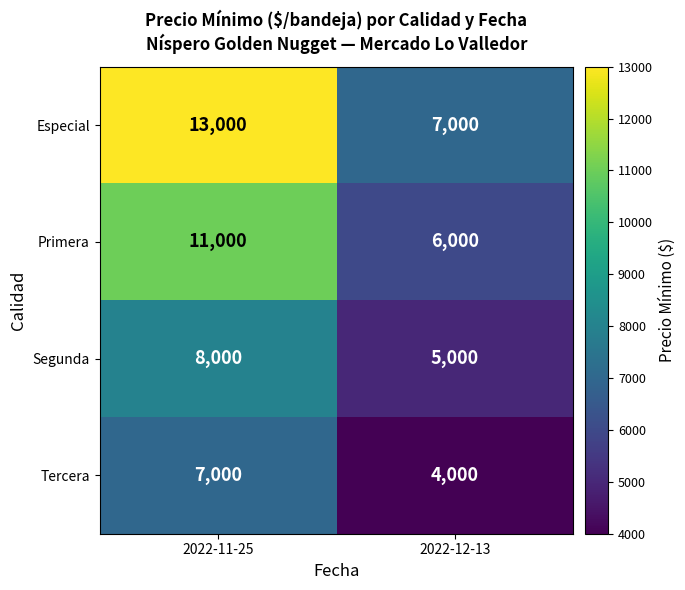

Count the number of data series in this chart.

4